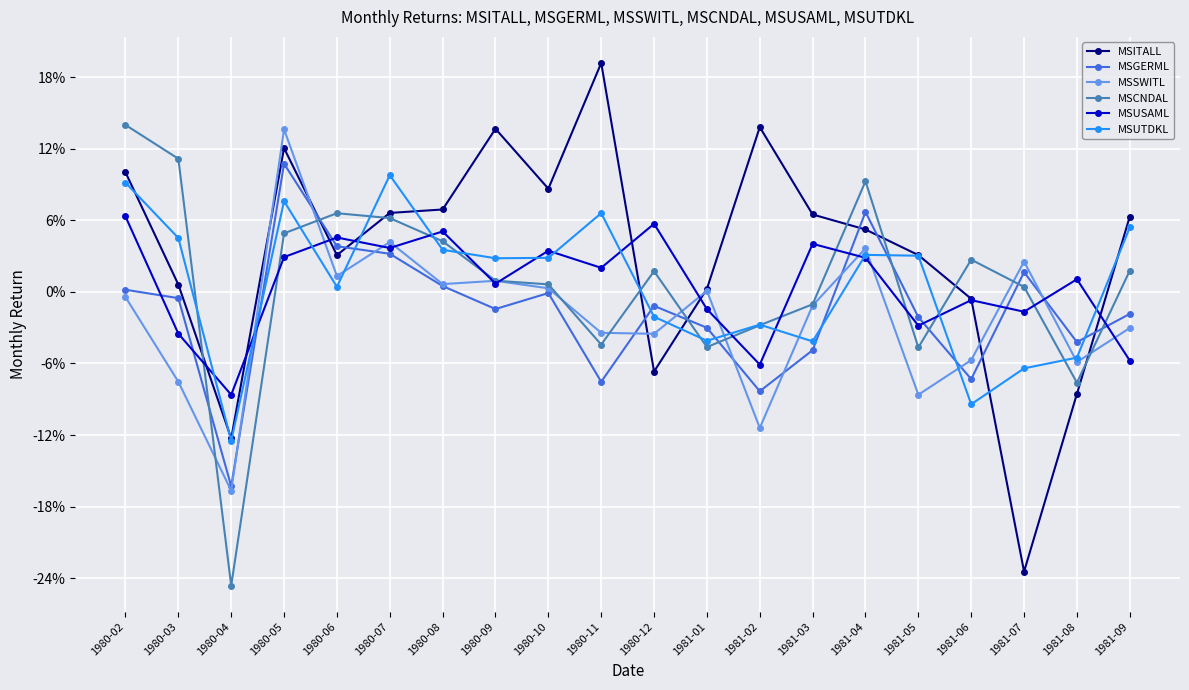

Which series has the largest range (max minus min)?

MSITALL